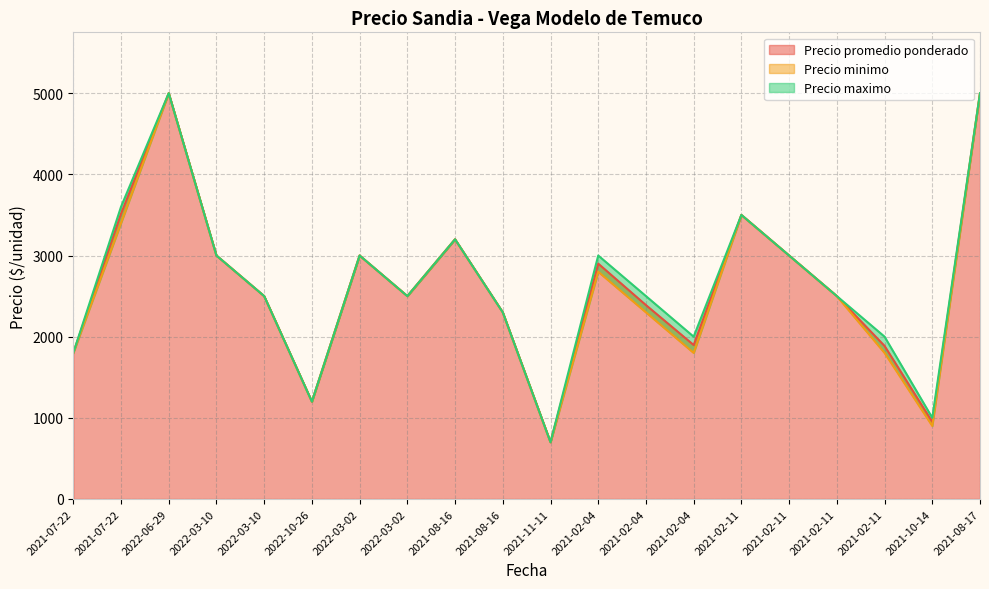

Reading left to right, what are all the values shown in this chart?

Precio promedio ponderado: 1800	3514	5000	3000	2500	1200	3000	2500	3200	2300	700	2900	2389	1897	3500	3000	2500	1886	950	5000
Precio minimo: 1800	3400	5000	3000	2500	1200	3000	2500	3200	2300	700	2800	2300	1800	3500	3000	2500	1800	900	5000
Precio maximo: 1800	3600	5000	3000	2500	1200	3000	2500	3200	2300	700	3000	2500	2000	3500	3000	2500	2000	1000	5000